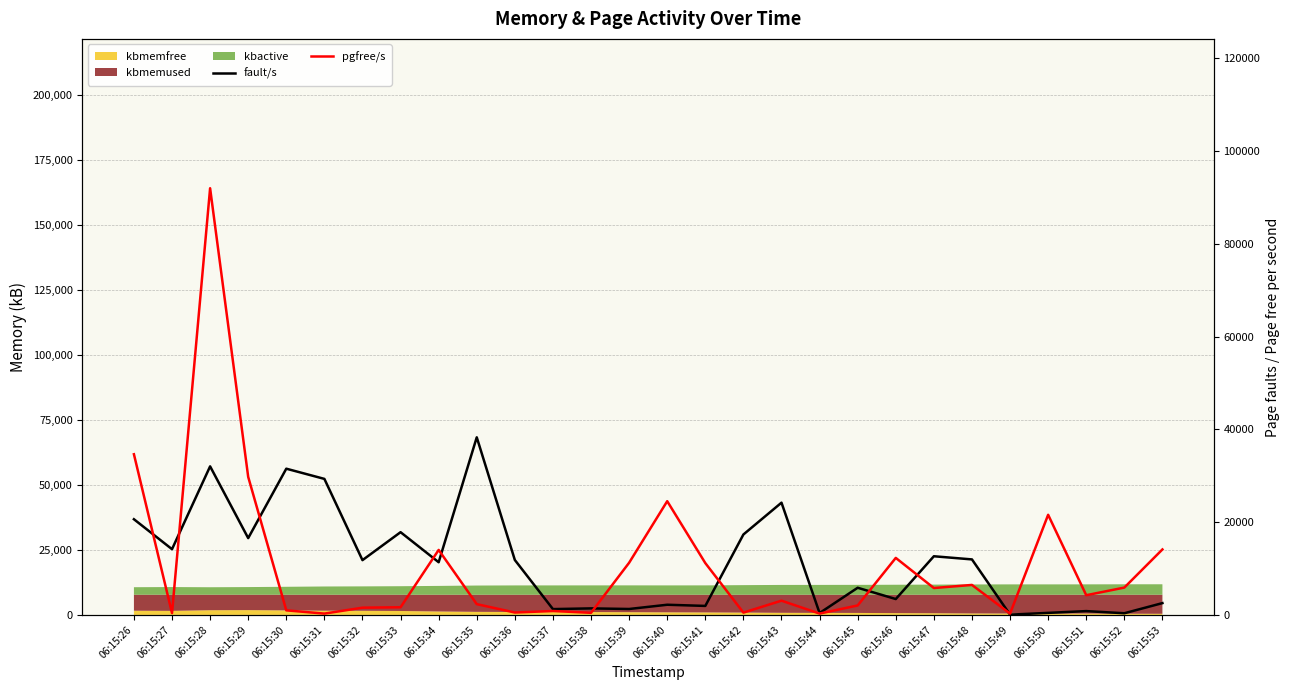

How many categories are shown in the chart?

28